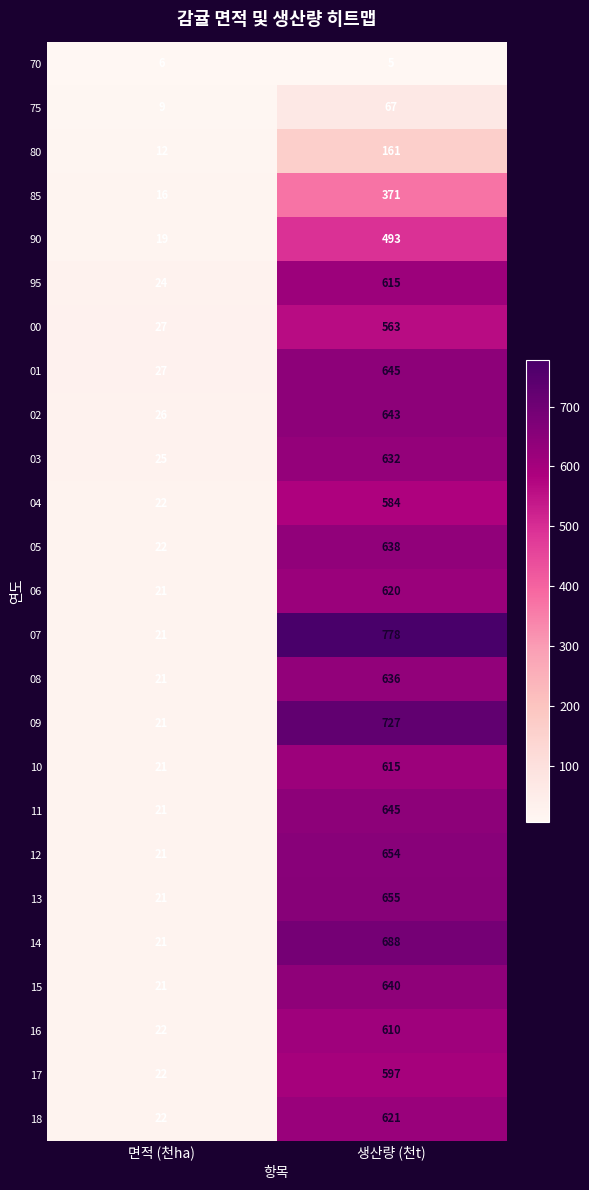

Which series changed the most between 면적 (천ha) and 생산량 (천t)?

07